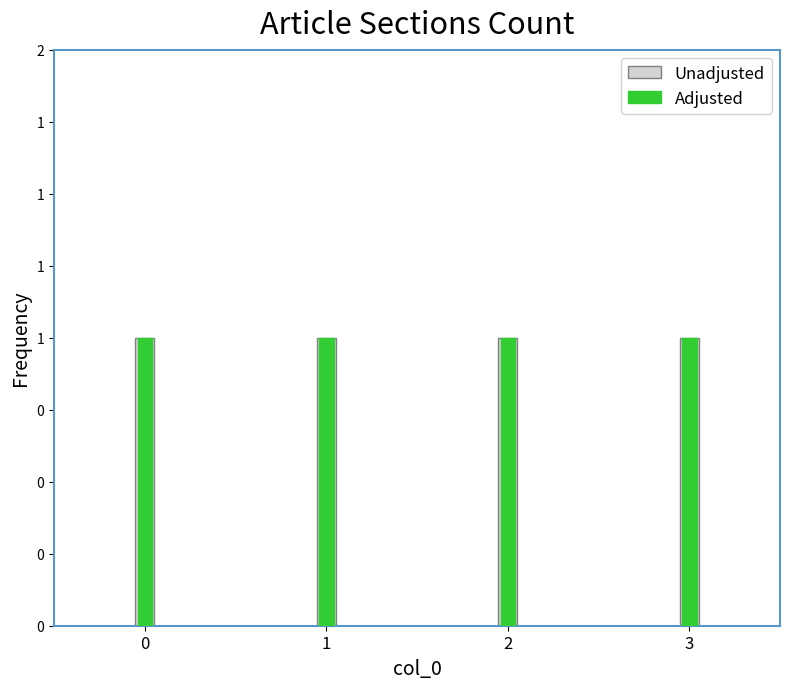

What value does the Unadjusted series have at row_1?

1